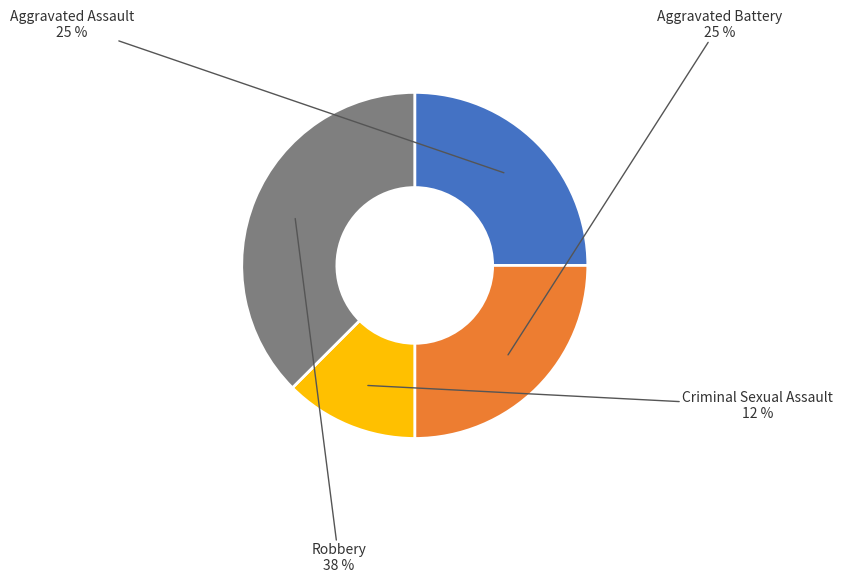

How many segments does this pie chart have?

4